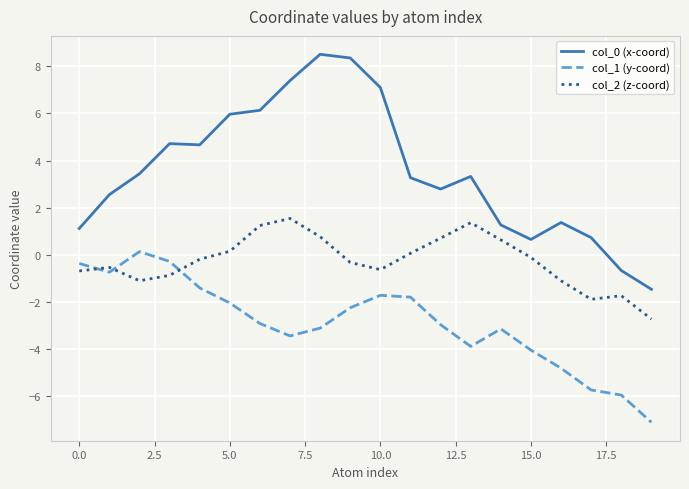

What is the difference between the second highest and second lowest values in the col_2 (z-coord) series?

3.2